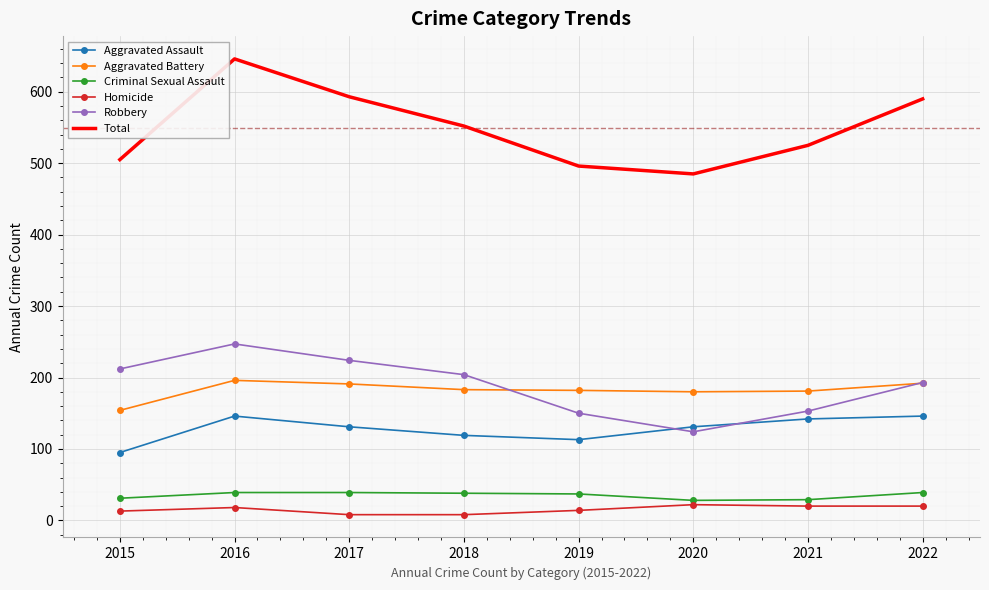

What is the approximate value of Total at 2016?

646